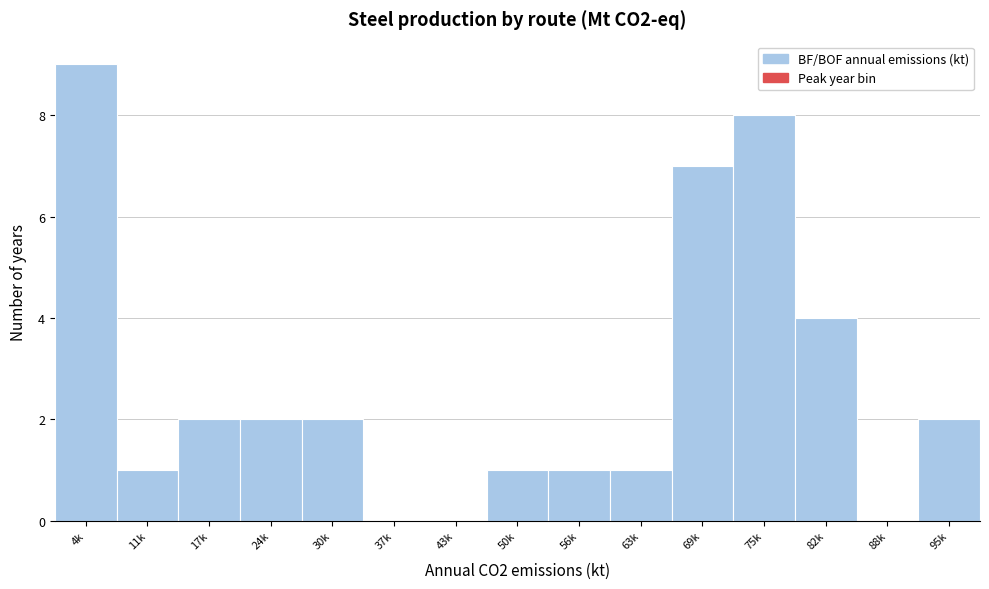

Reading left to right, transcribe all the data shown in this chart.

4k=9	11k=1	17k=2	24k=2	30k=2	37k=0	43k=0	50k=1	56k=1	63k=1	69k=7	75k=8	82k=4	88k=0	95k=2